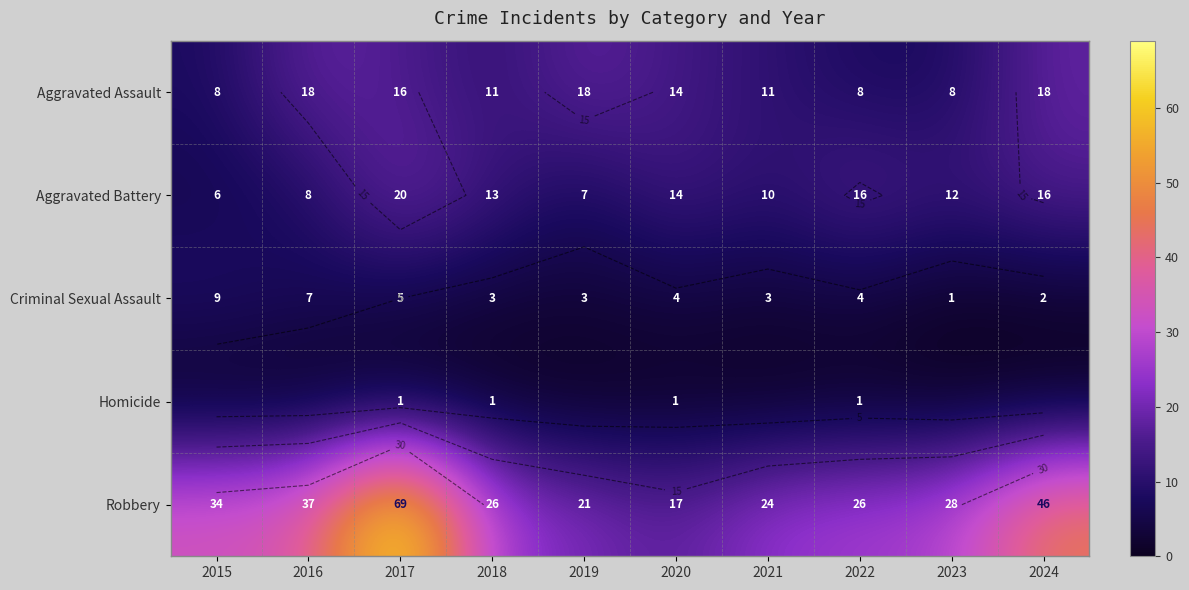

At which category is the sum across all series the highest?

2017